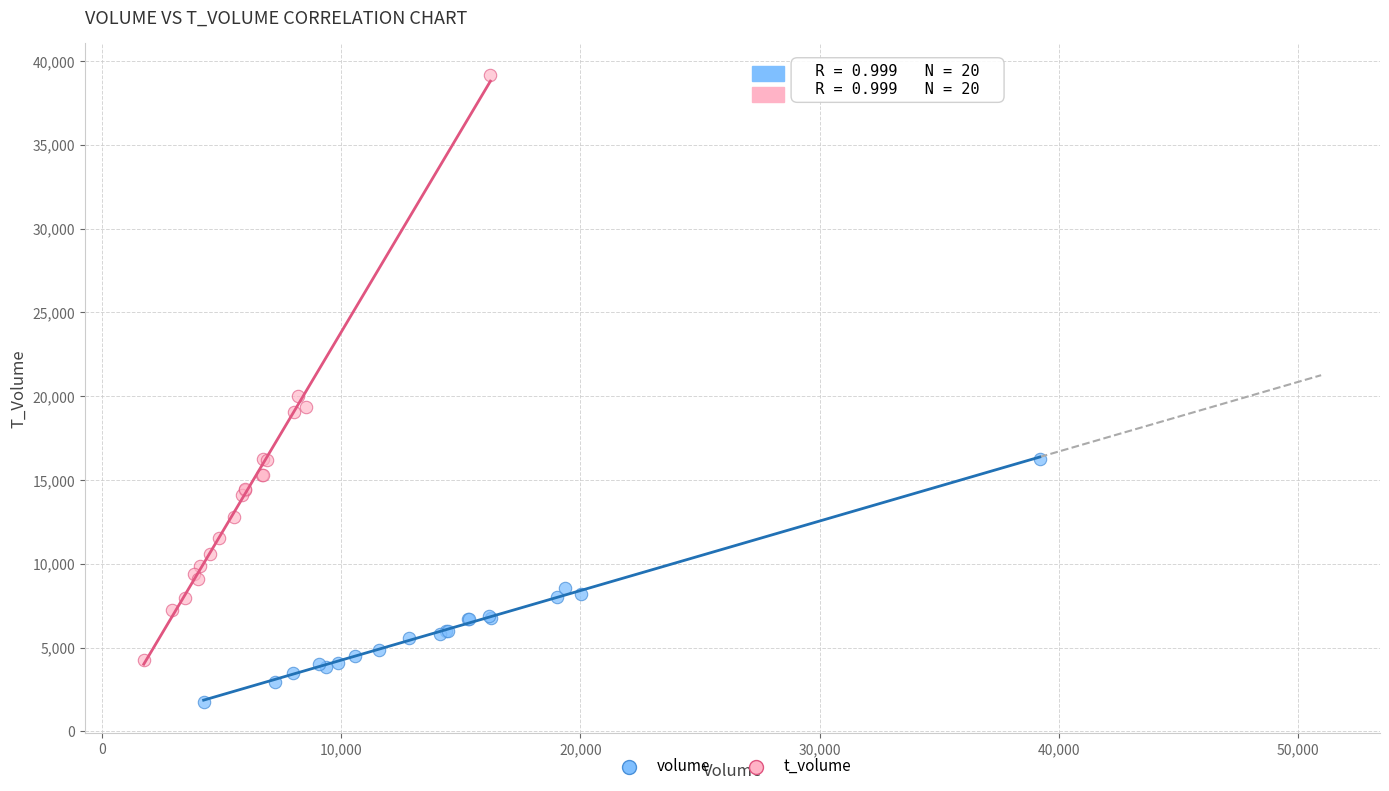

Which series contains the lowest Y value?

volume